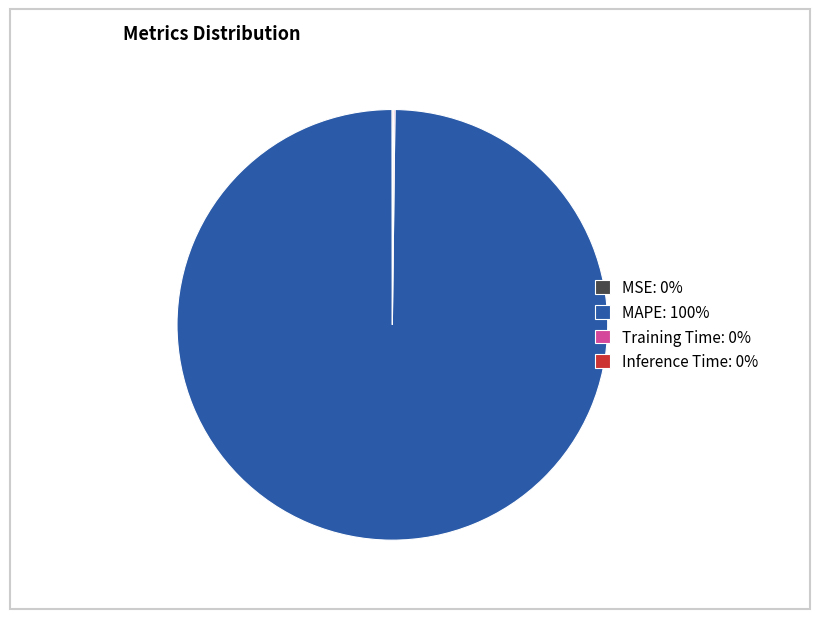

Is it true that MAPE: 100% is 100% of the pie?

True